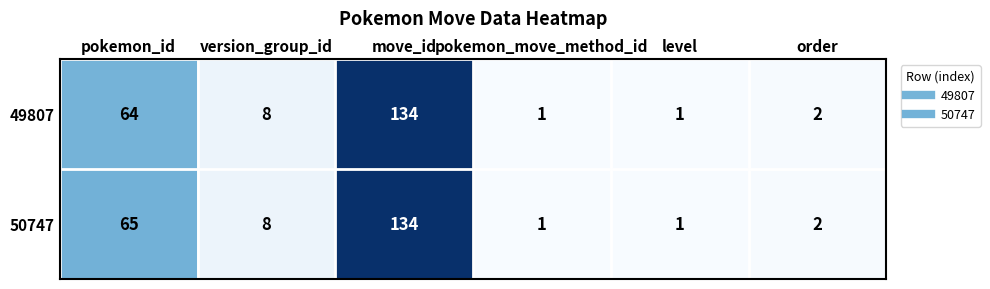

List the series in order of their overall mean, lowest first.

49807, 50747